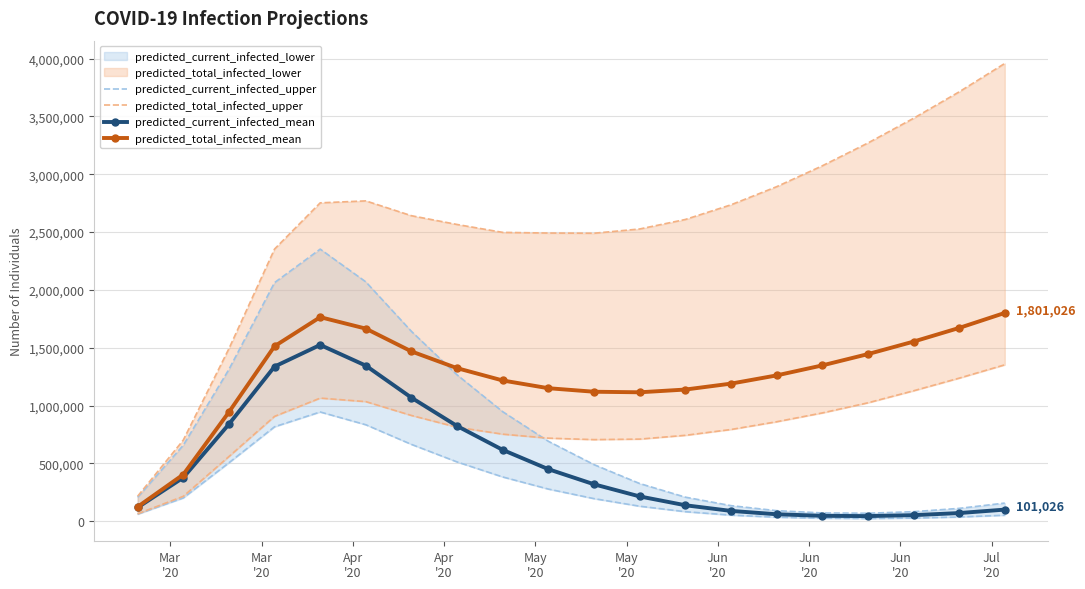

How many data points in predicted_total_infected_upper are above 2641211?

9